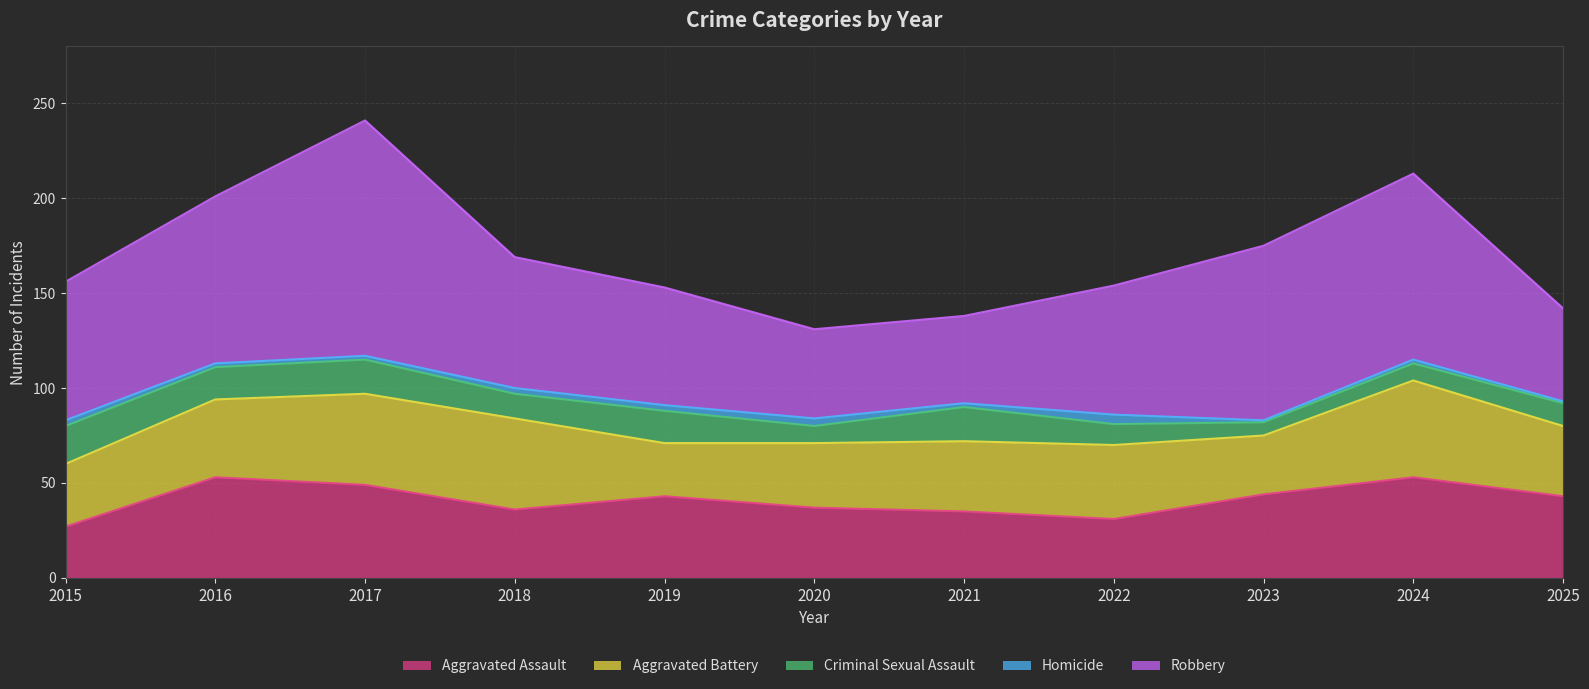

True or false: Robbery has more than 1 points higher than both neighbors.

True